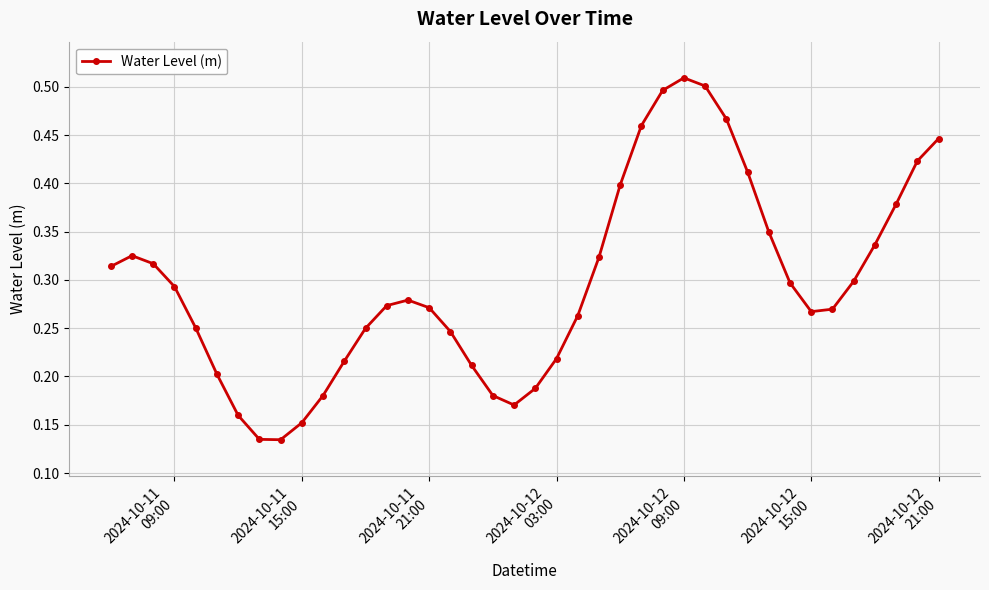

How many values are between 0 and 1?

40